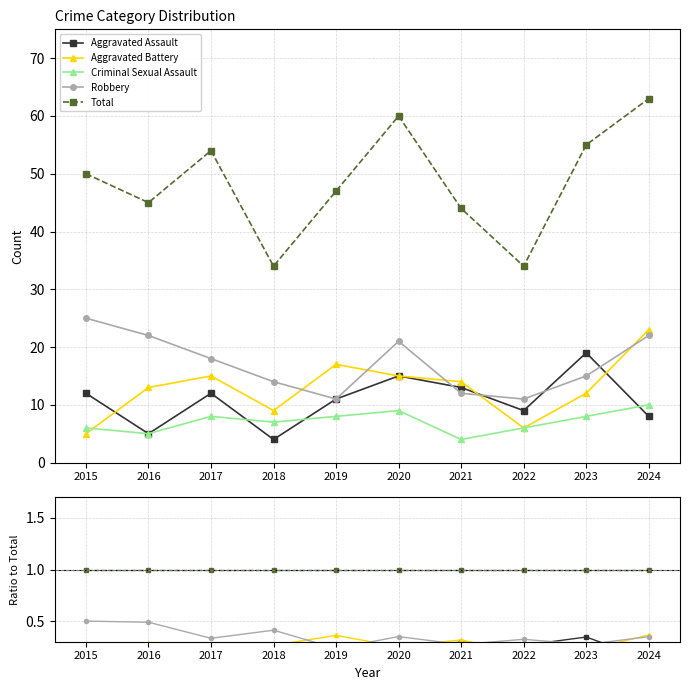

Which category has the lowest value across all series?

2021